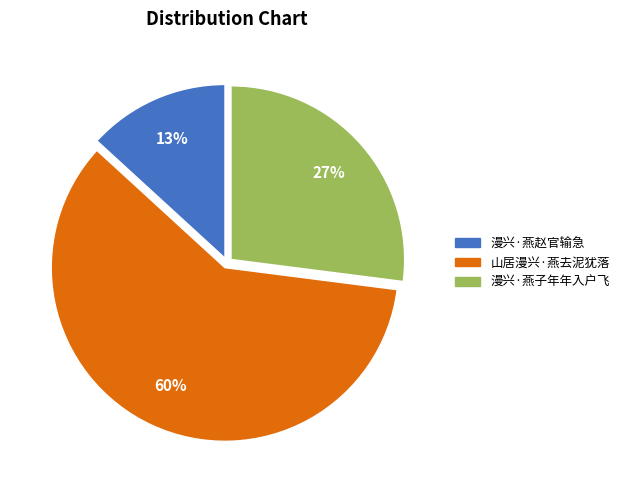

What percentage is the 漫兴·燕子年年入户飞 slice, to the nearest percent?

27%